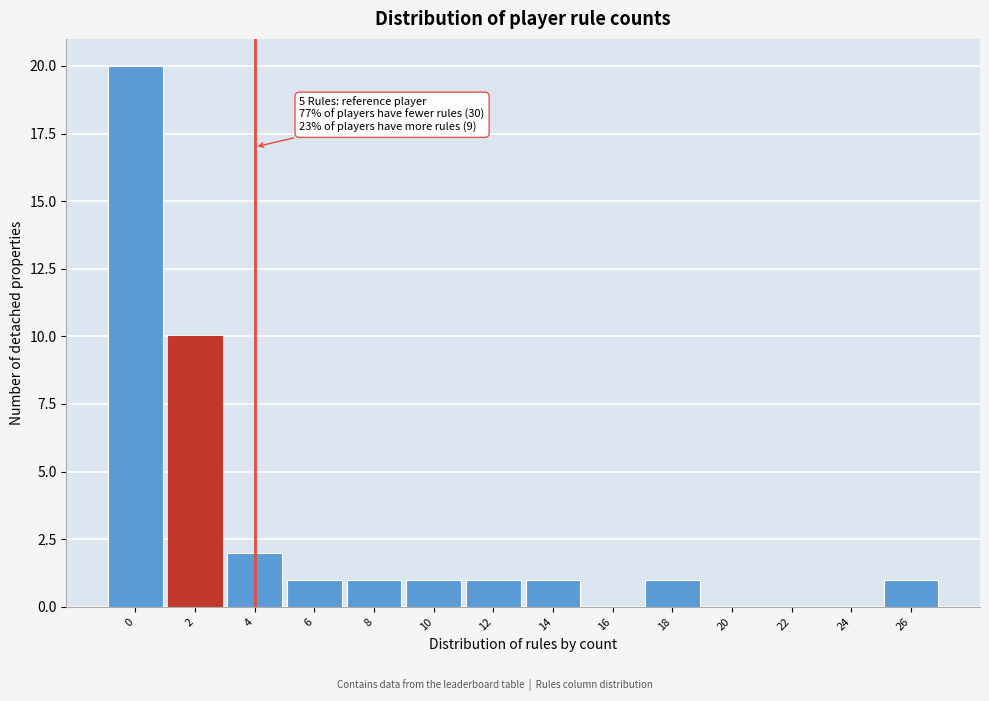

Reading left to right, transcribe all the data shown in this chart.

0=20	2=10	4=2	6=1	8=1	10=1	12=1	14=1	16=0	18=1	20=0	22=0	24=0	26=1